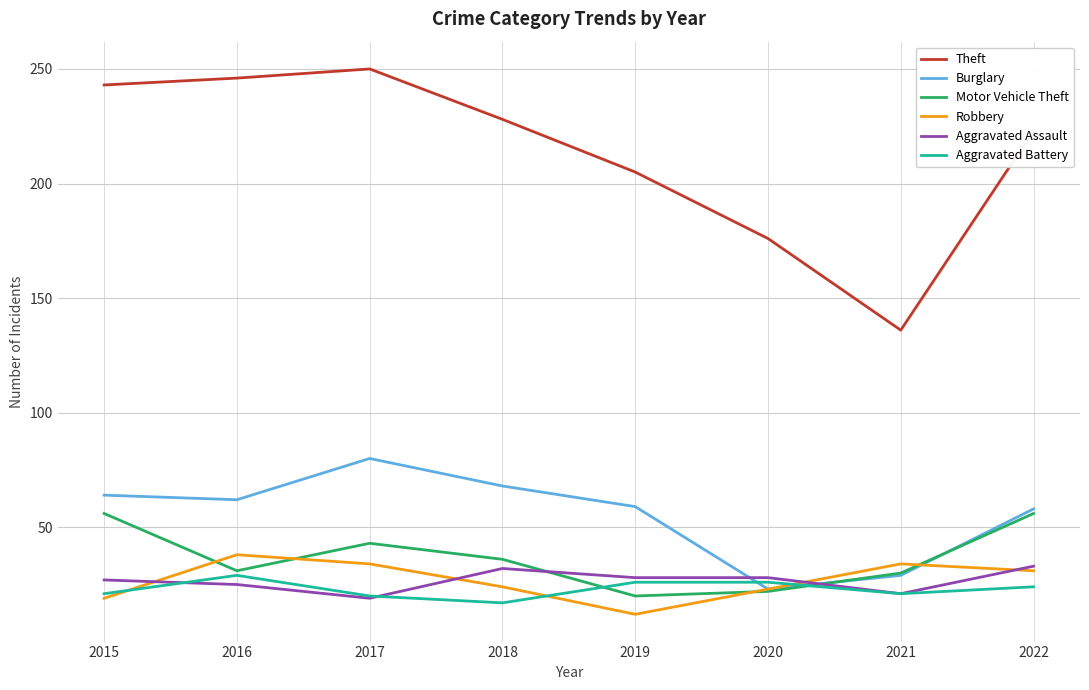

What is the difference between the second highest and minimum values in the Aggravated Battery series?

9